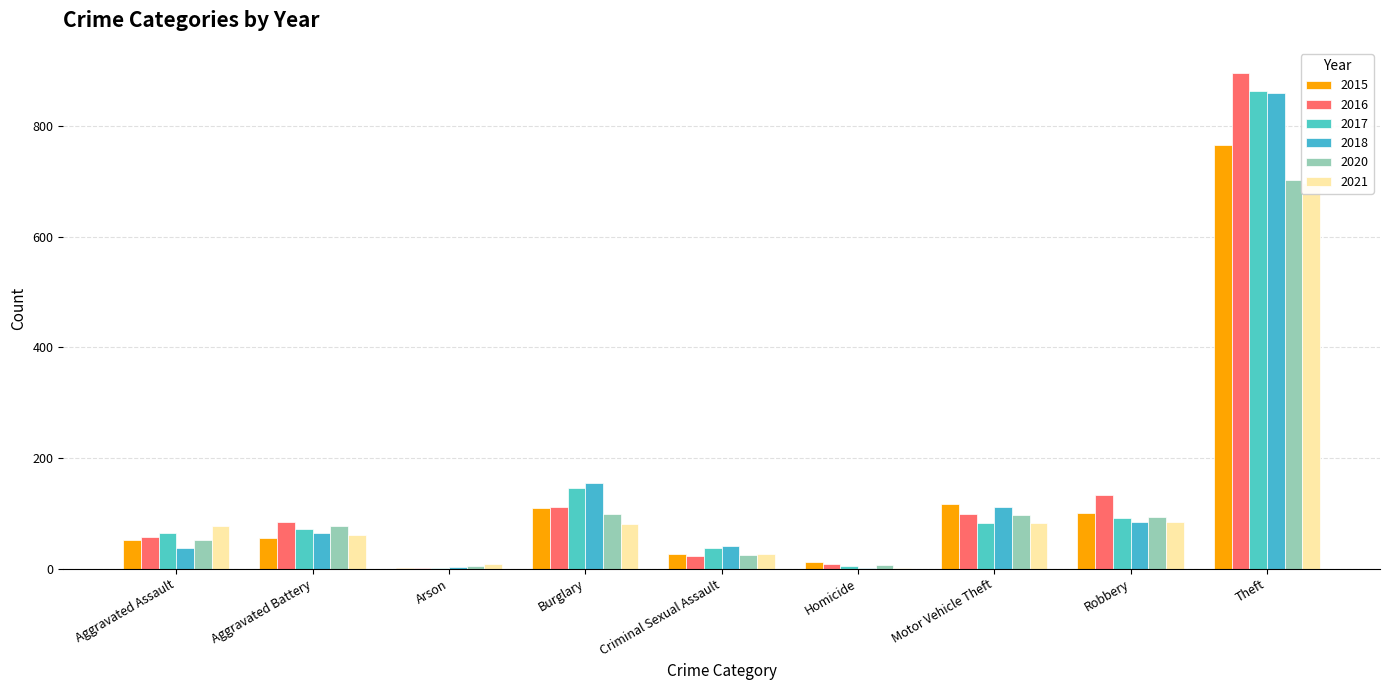

What are all the series names shown in the legend?

2015, 2016, 2017, 2018, 2020, 2021